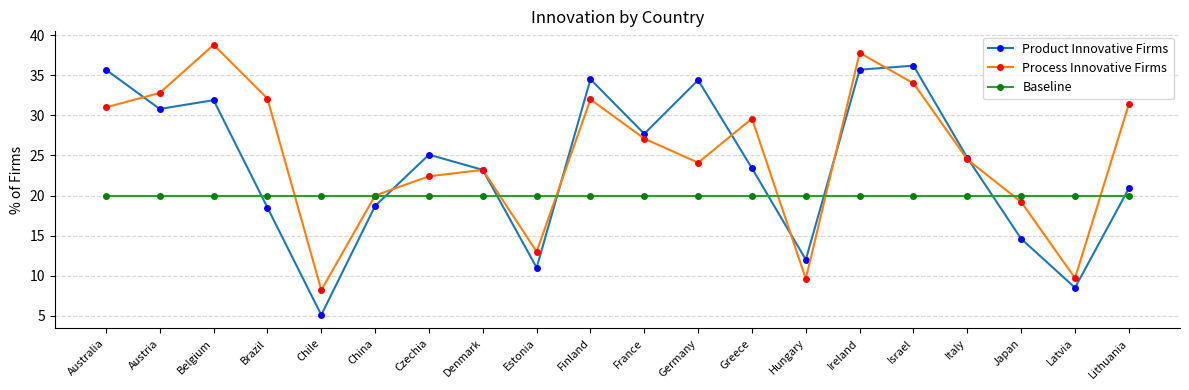

Rank the series at Germany from highest to lowest value.

Product Innovative Firms, Process Innovative Firms, Baseline